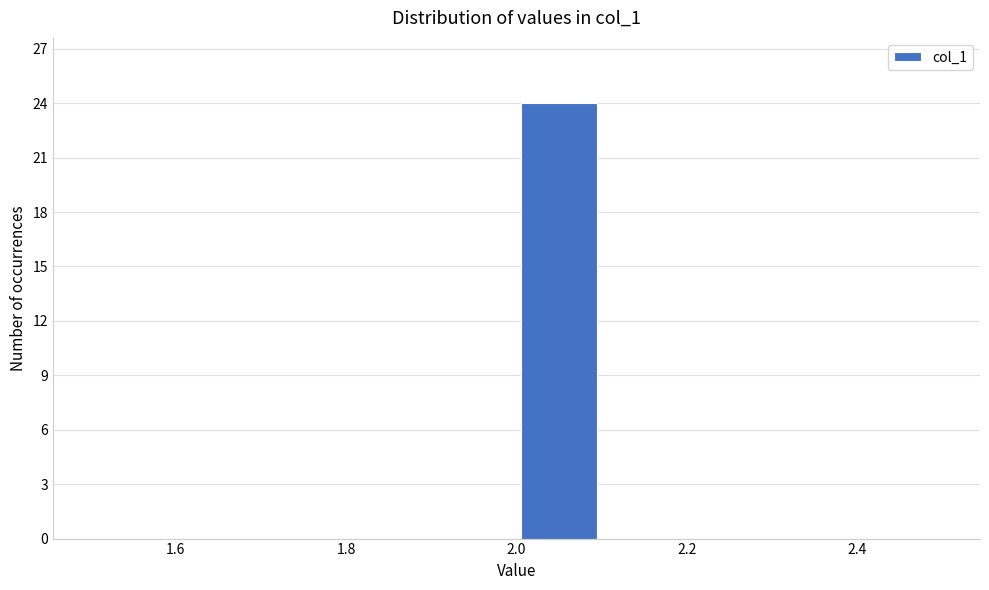

Reading left to right, list every bar in this chart as the range it spans on the x-axis followed by its height. The values are not printed on the chart, so give them approximately, as read against the axis.

1.5 to 1.6: 0
1.6 to 1.7: 0
1.7 to 1.8: 0
1.8 to 1.9: 0
1.9 to 2.0: 0
2.0 to 2.1: 24
2.1 to 2.2: 0
2.2 to 2.3: 0
2.3 to 2.4: 0
2.4 to 2.5: 0